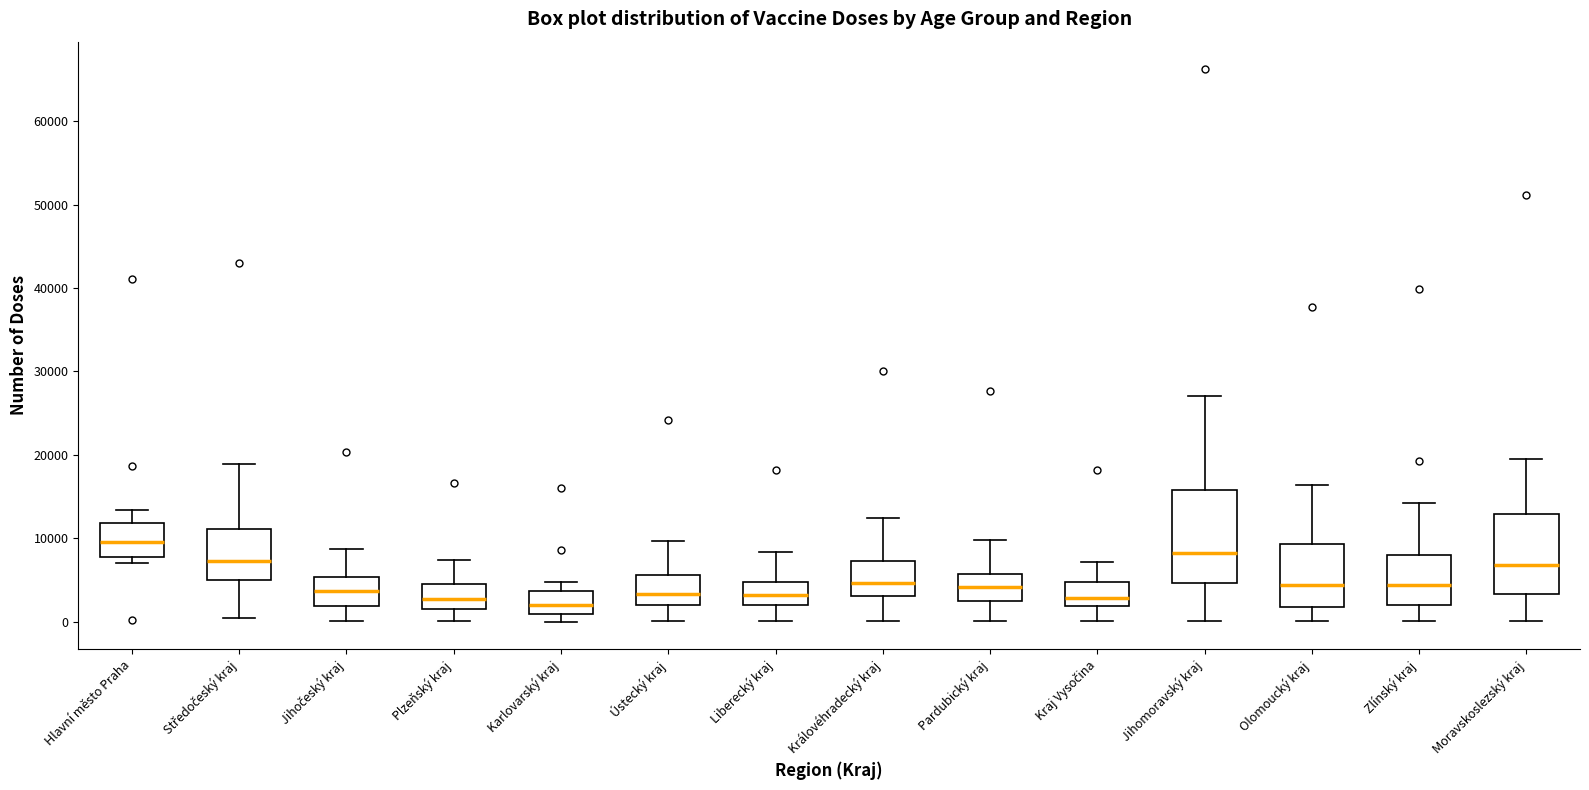

Which box has the highest median line?

Hlavní město Praha